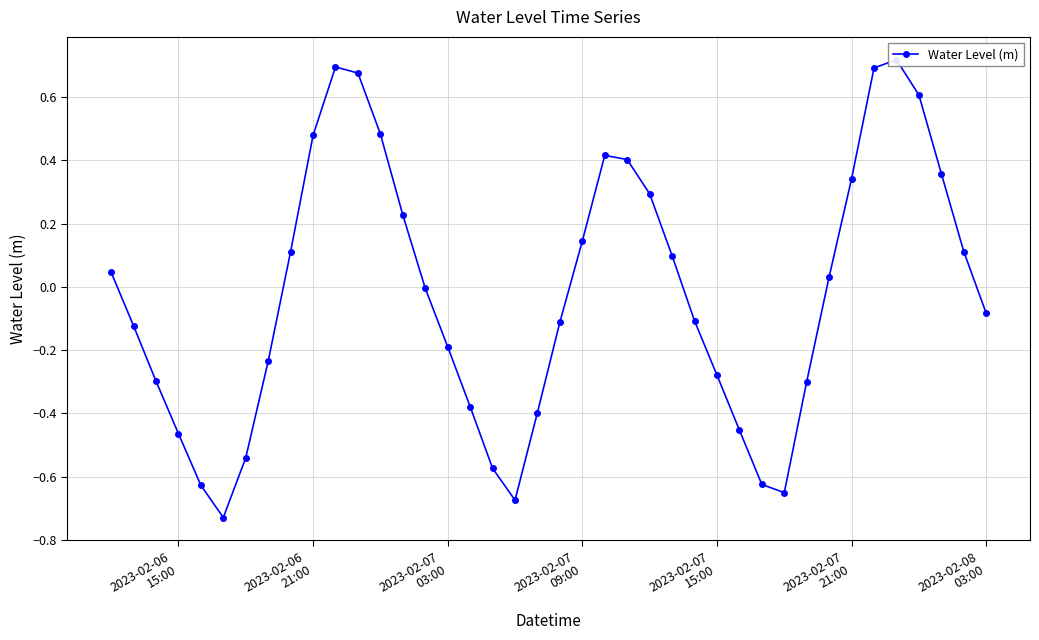

Reading right to left, list all the values displayed in this chart.

-0.1	0.1	0.4	0.6	0.7	0.7	0.3	0.0	-0.3	-0.7	-0.6	-0.5	-0.3	-0.1	0.1	0.3	0.4	0.4	0.1	-0.1	-0.4	-0.7	-0.6	-0.4	-0.2	-0.0	0.2	0.5	0.7	0.7	0.5	0.1	-0.2	-0.5	-0.7	-0.6	-0.5	-0.3	-0.1	0.0